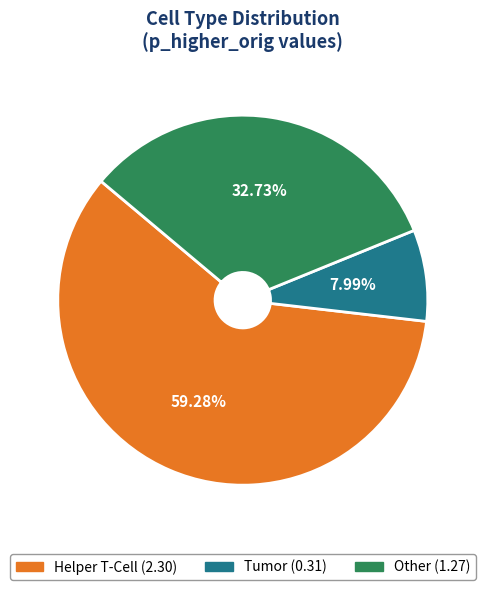

Which slice represents more than half of the pie?

Helper T-Cell (2.30)